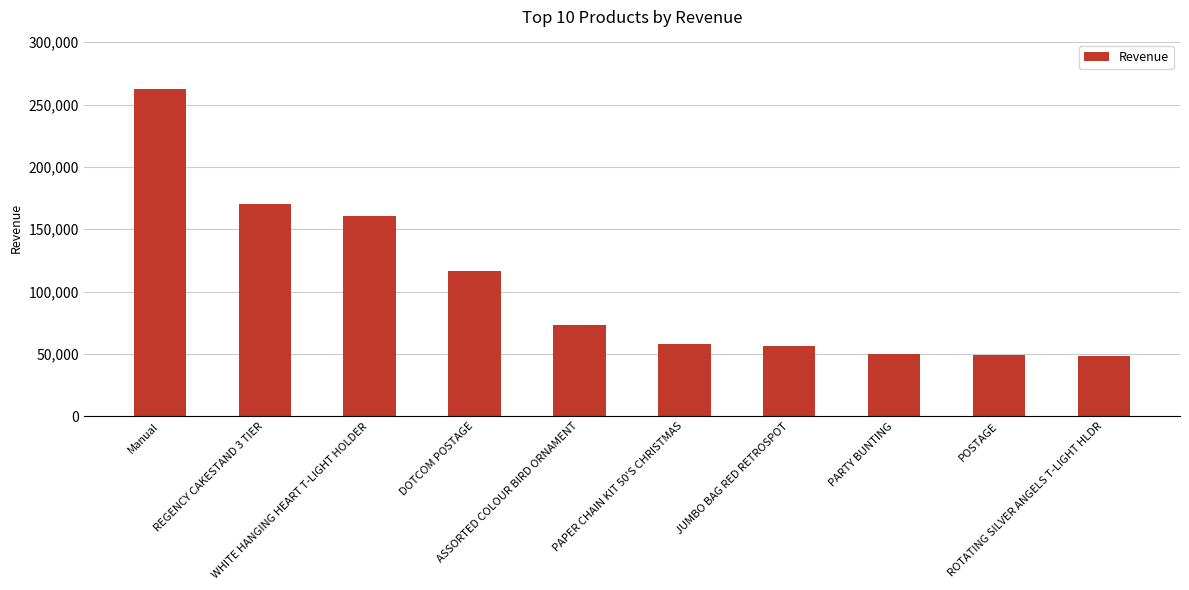

What is the sum of all values?

1044759.6